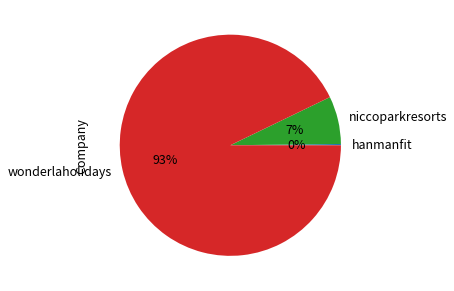

What is the largest slice in the pie chart?

wonderlaholidays